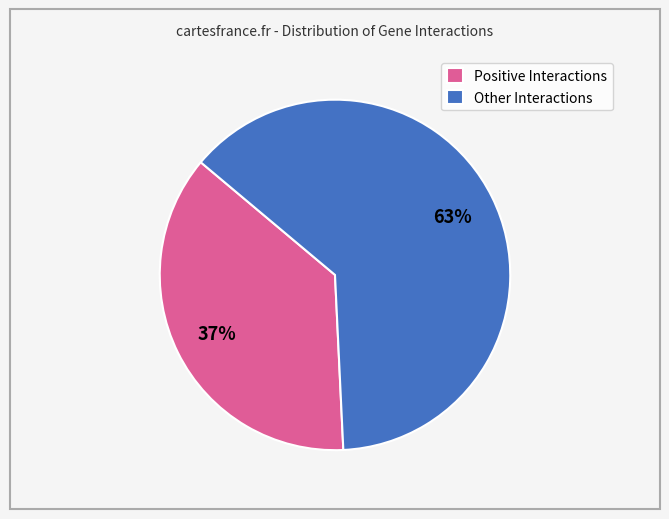

Is there a majority slice in this chart?

Yes